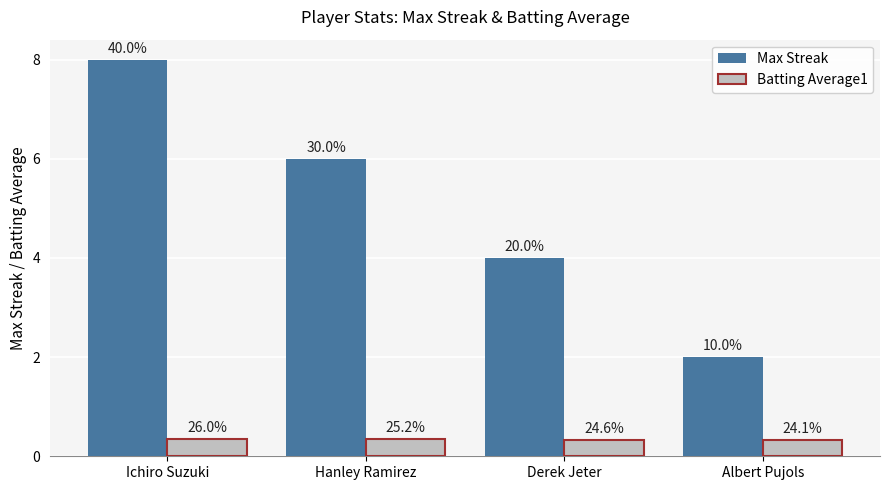

Which has a higher value, Hanley Ramirez or Ichiro Suzuki?

Ichiro Suzuki